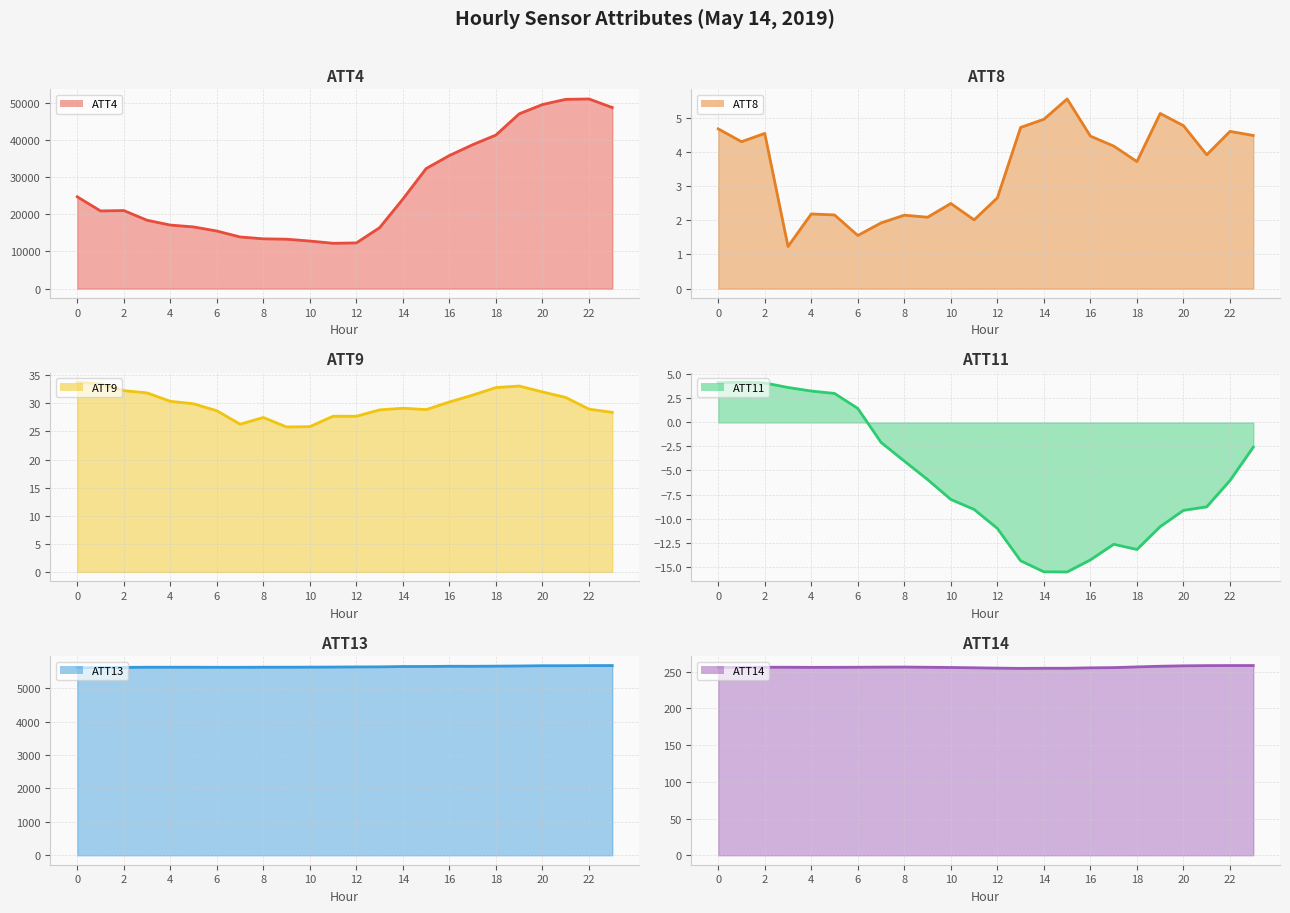

What is the sum of the ATT4 line values at 20 and 19?

96500.0